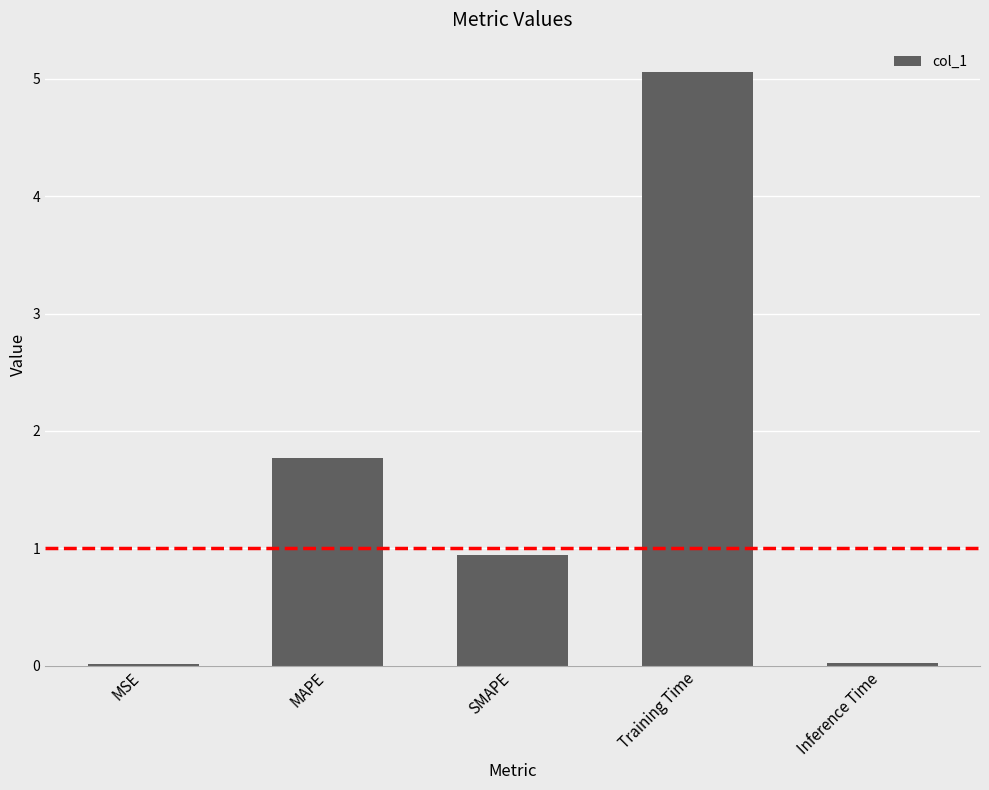

True or false: the data shows 0.8 at MAPE.

False